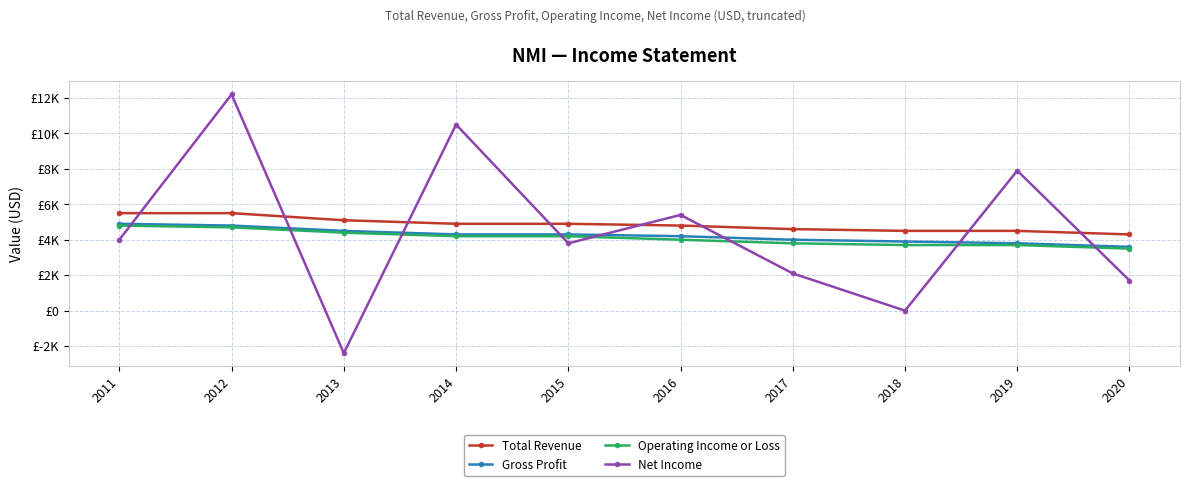

Where is the first local minimum for Net Income?

2013